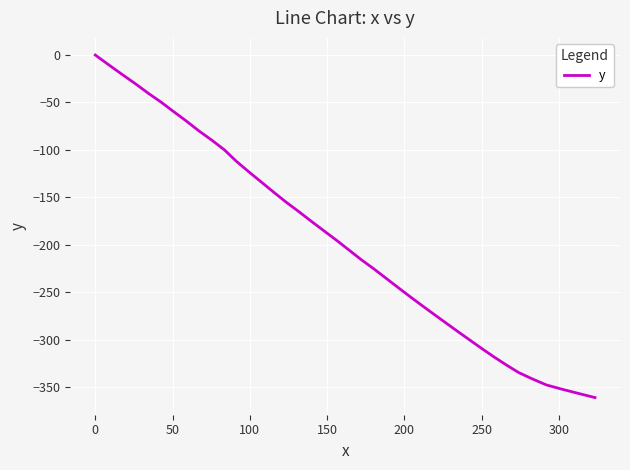

What is the difference between the maximum and minimum values?

360.9